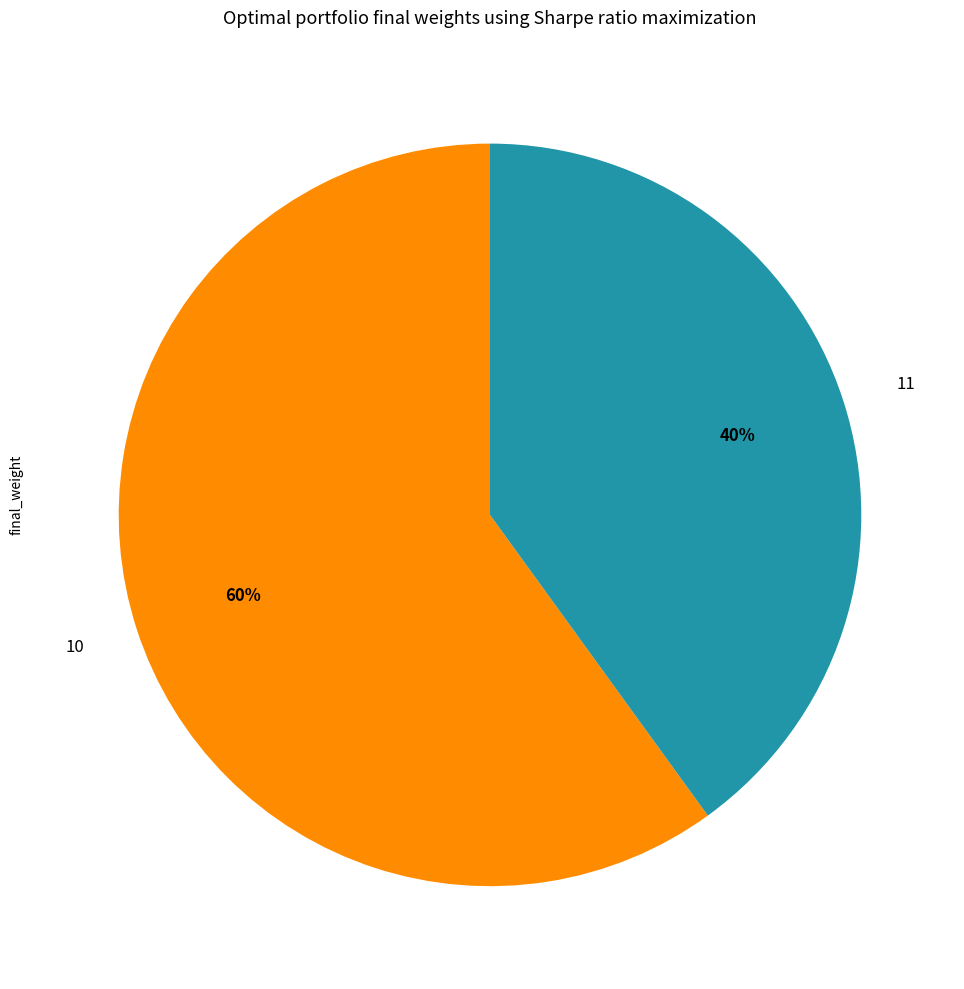

Does 11 represent more than half of the total?

No